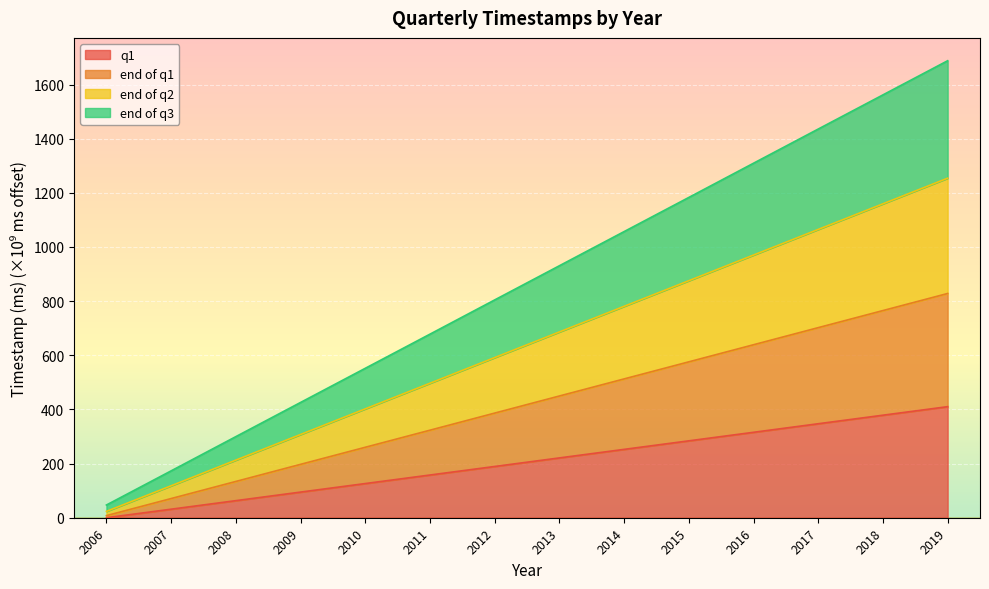

What is the minimum value for end of q2?

23.4